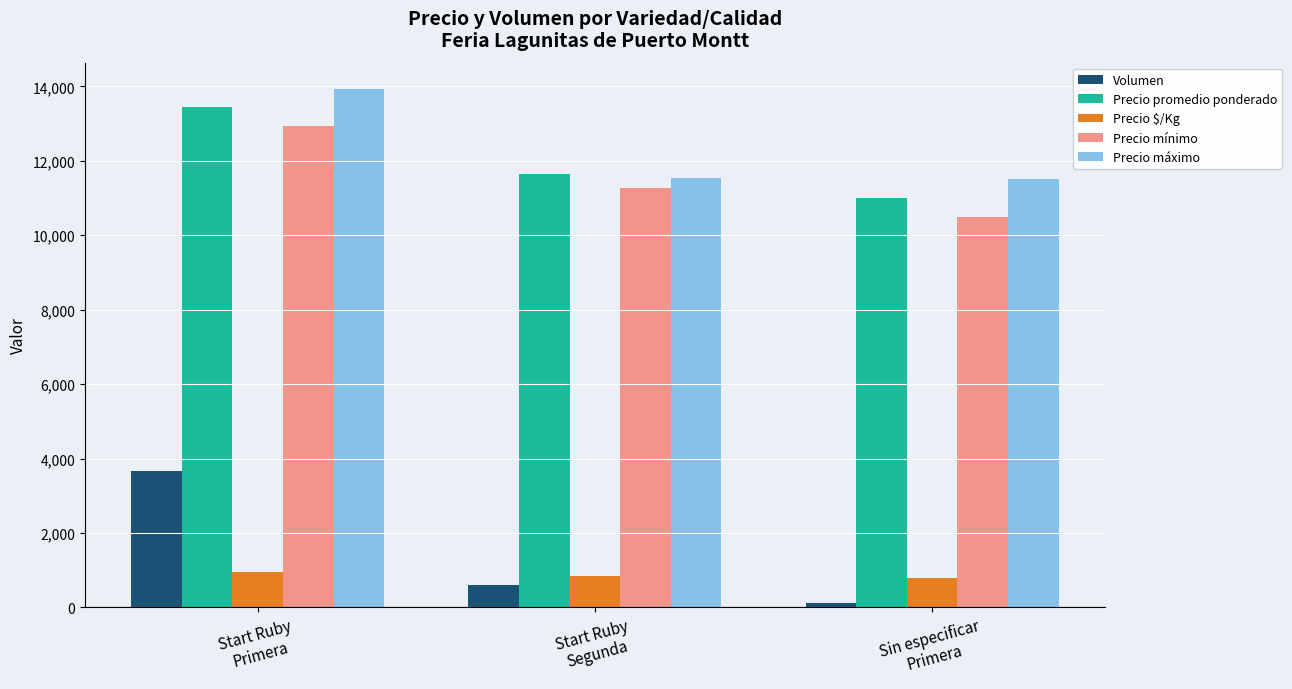

What is the spread (max minus min) of values at Start Ruby
Segunda?

11046